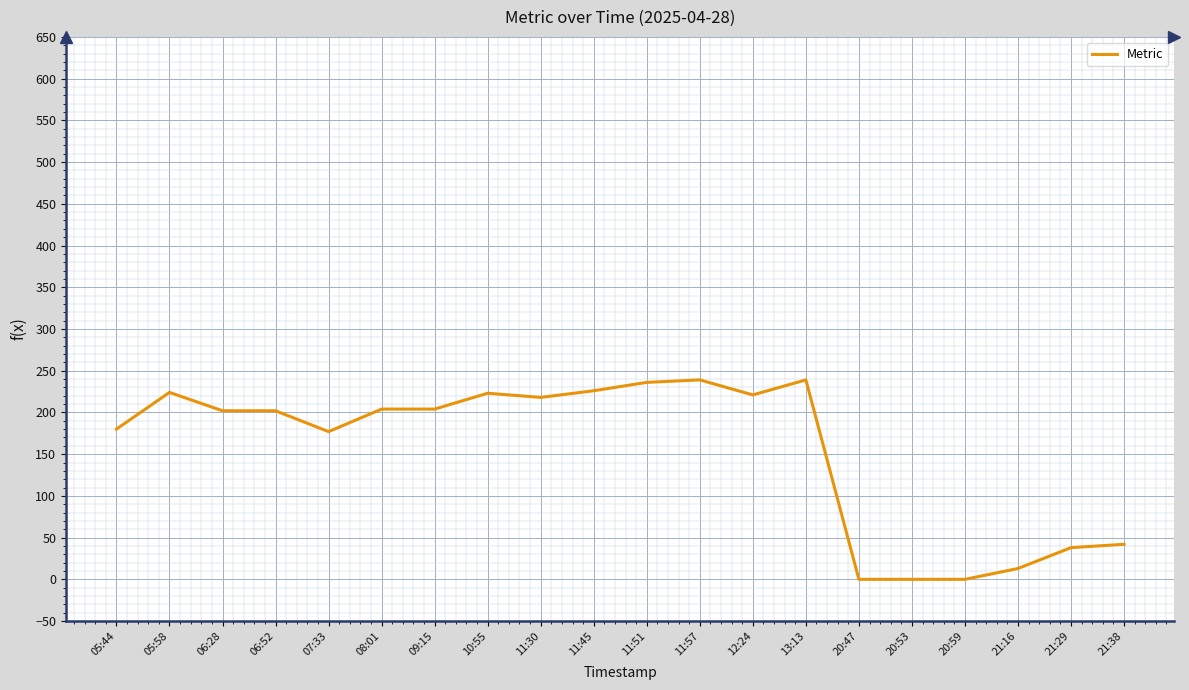

Which has a higher value, 05:58 or 21:38?

05:58